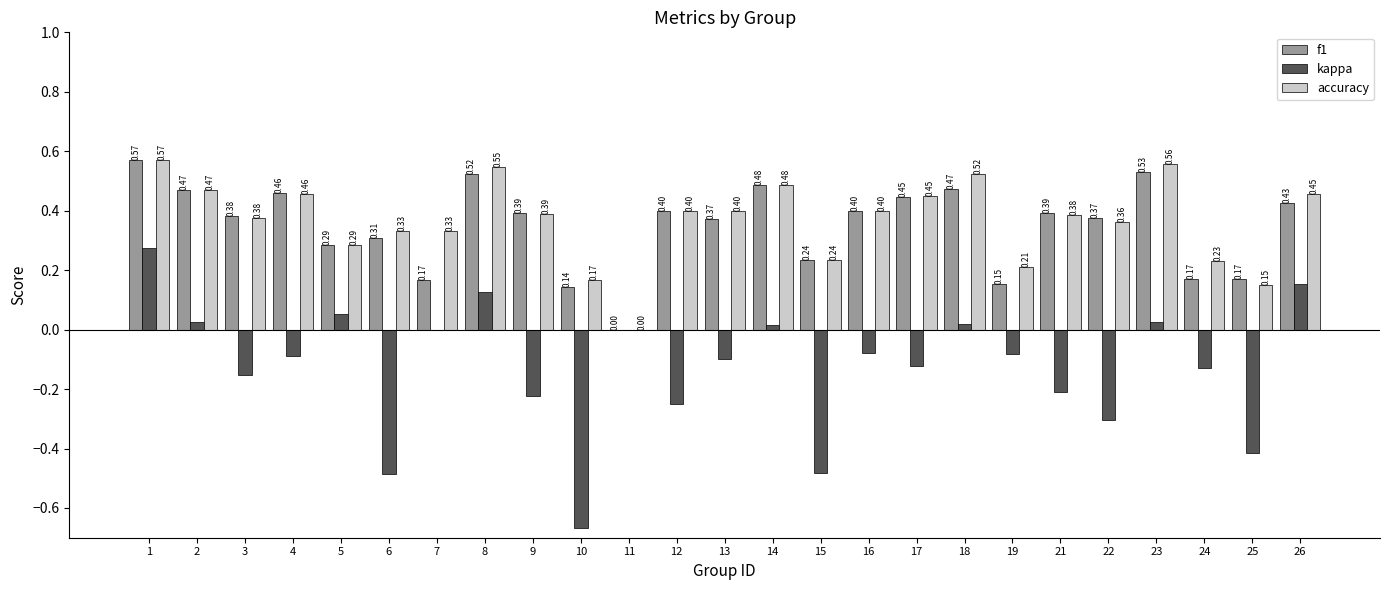

Which series changed the most between 16 and 19?

f1